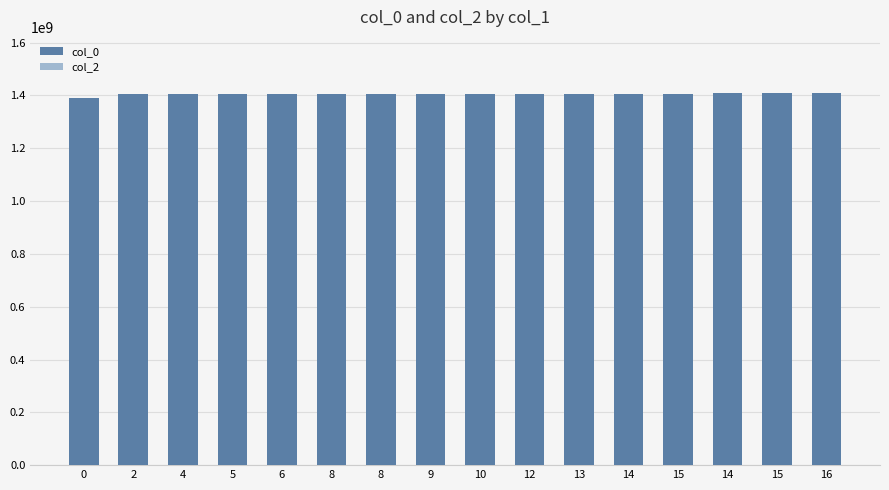

Are the bars horizontal?

No